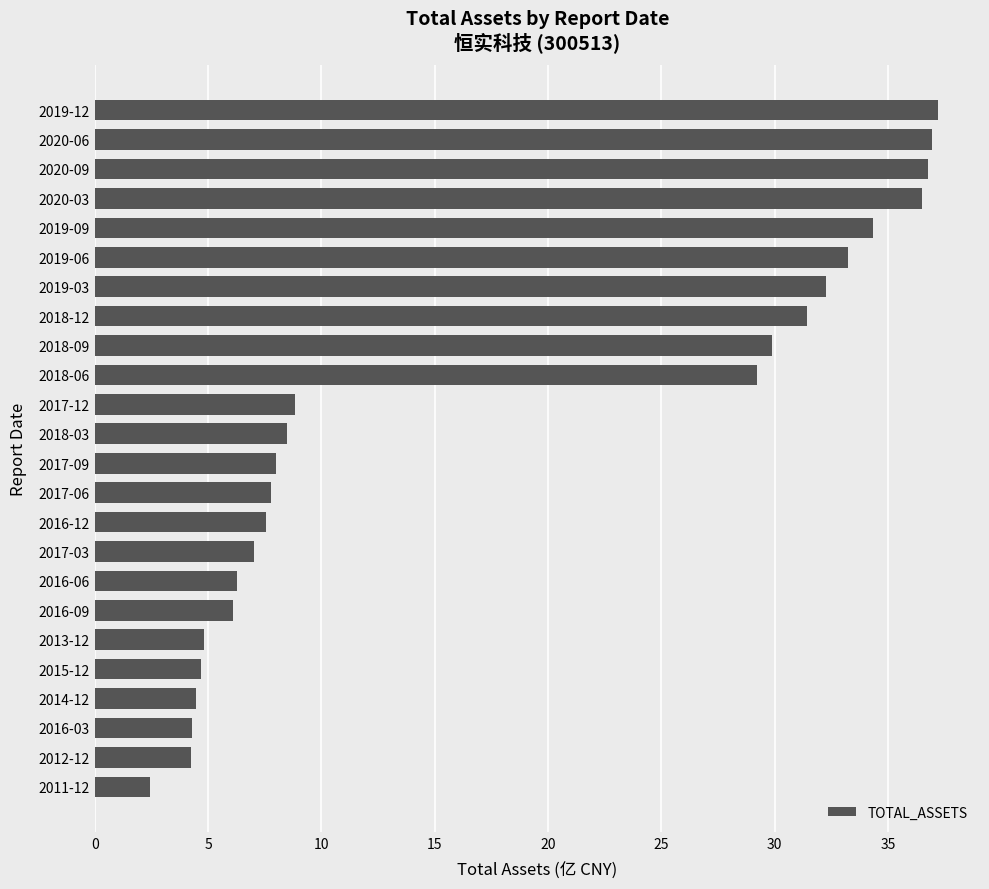

Is it true that the value at 2019-09 is 45.0?

False